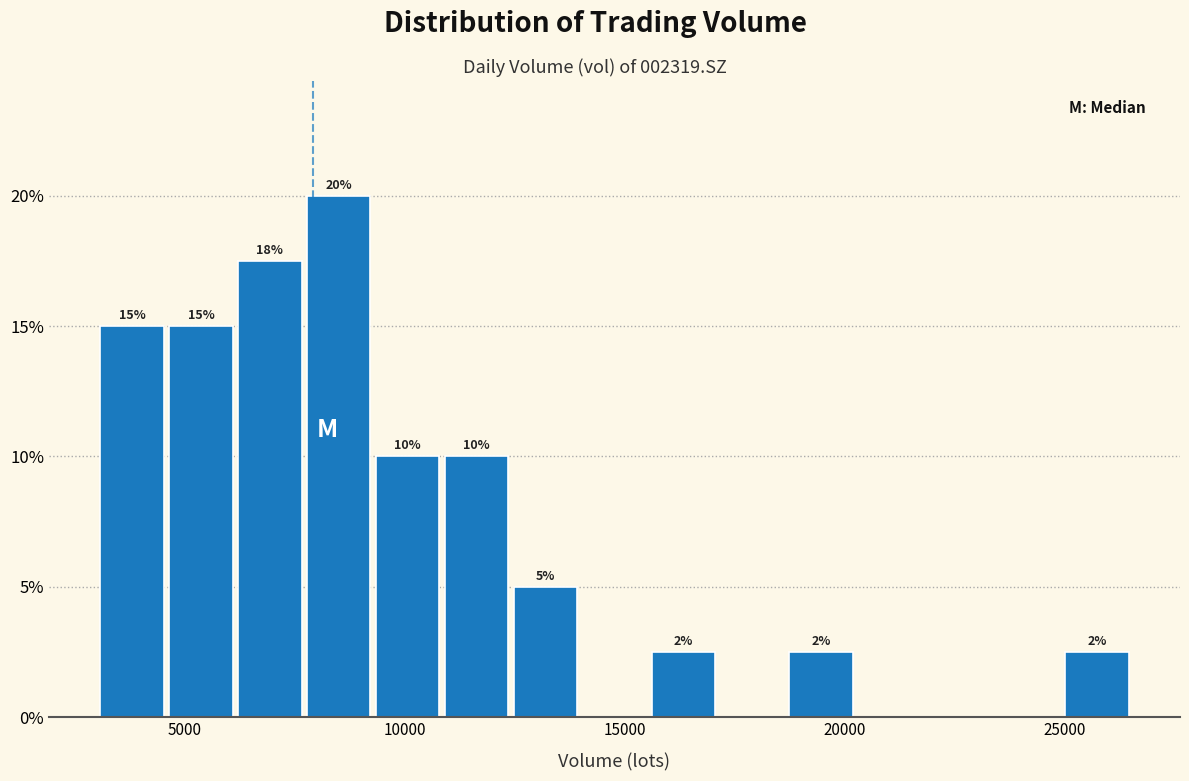

Read against the x-axis, roughly where is the centre of the tallest bar?

8500